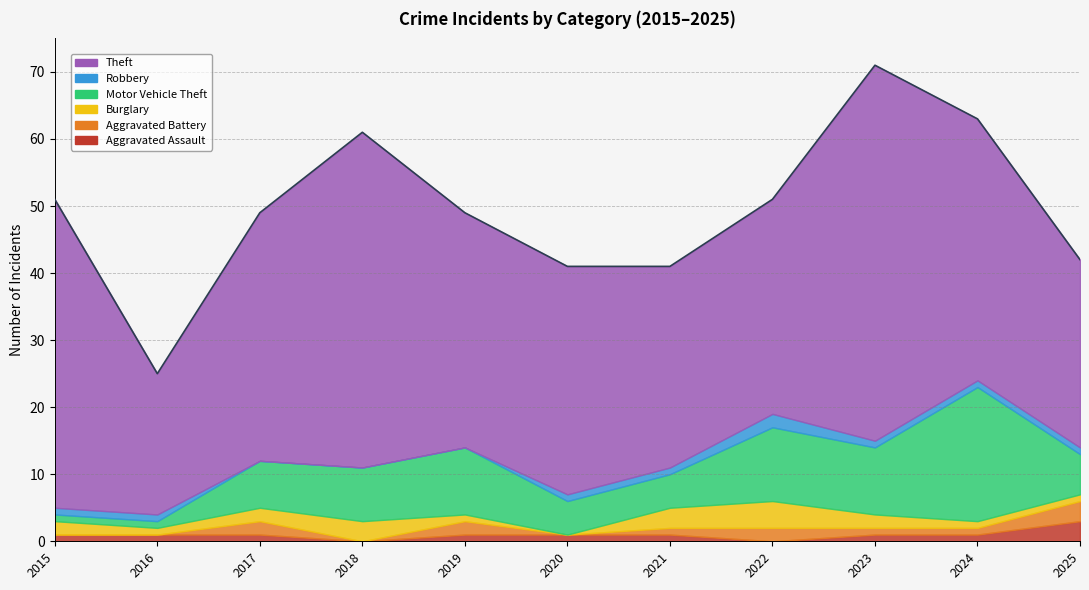

Which series has the largest range (max minus min)?

Theft